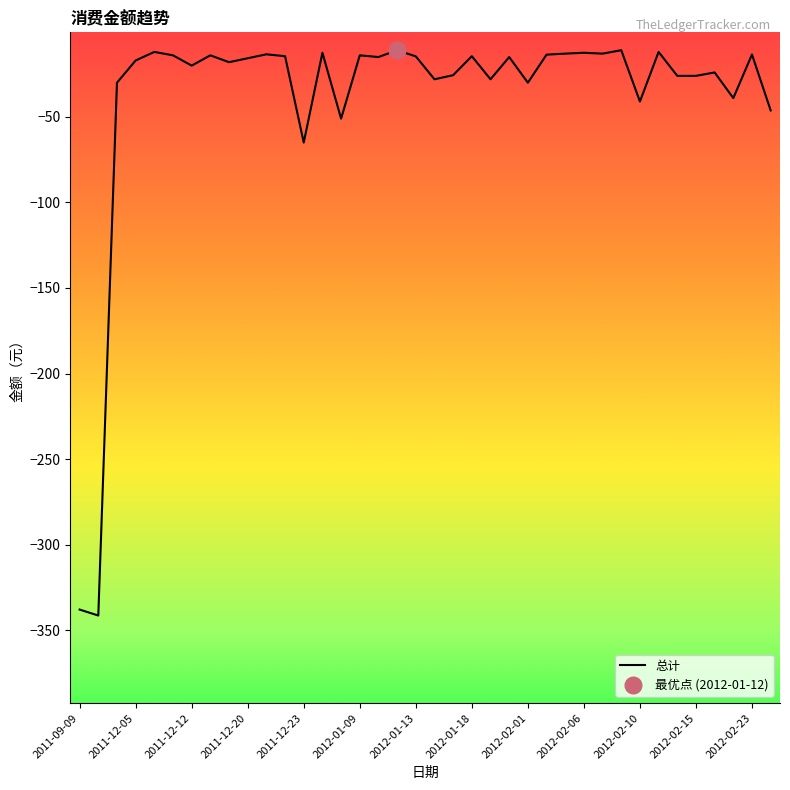

Is it true that 总计 equals -5.7 at 2011-12-12?

False